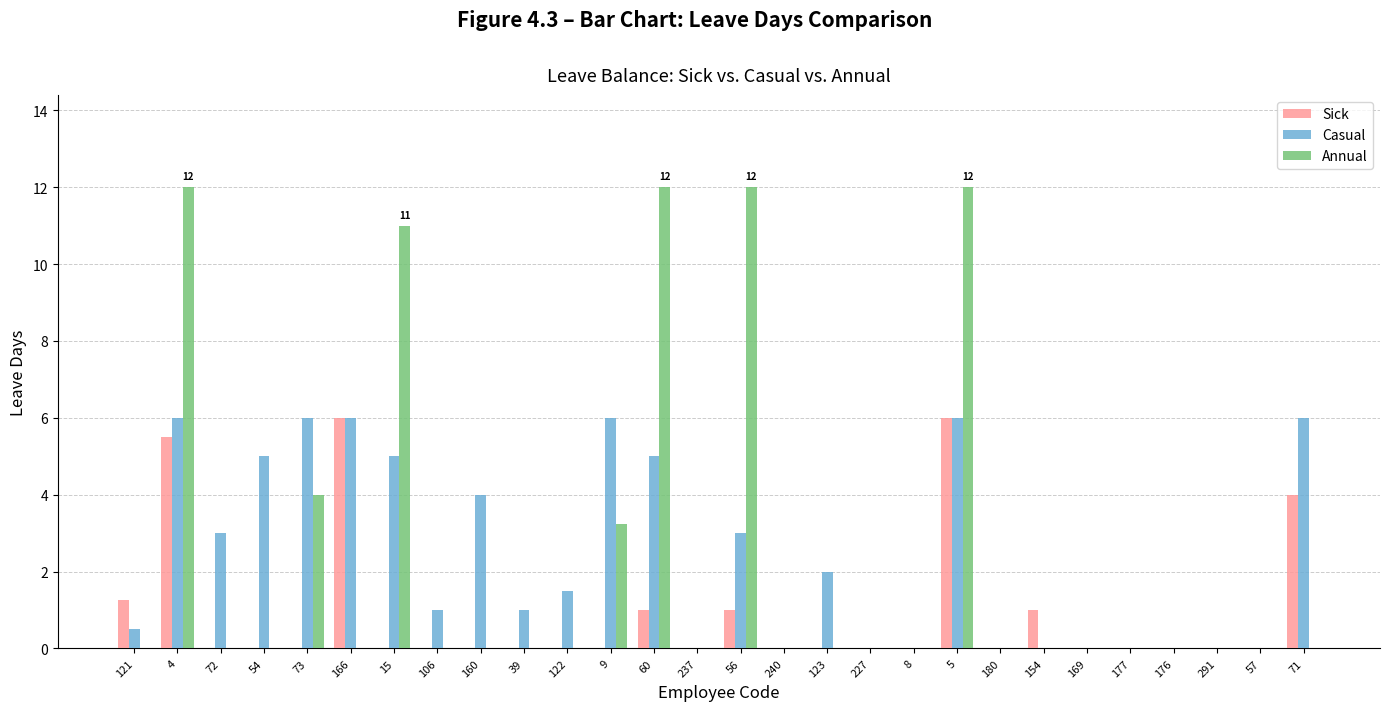

The Annual series shows 6.2 at 106. True or false?

False